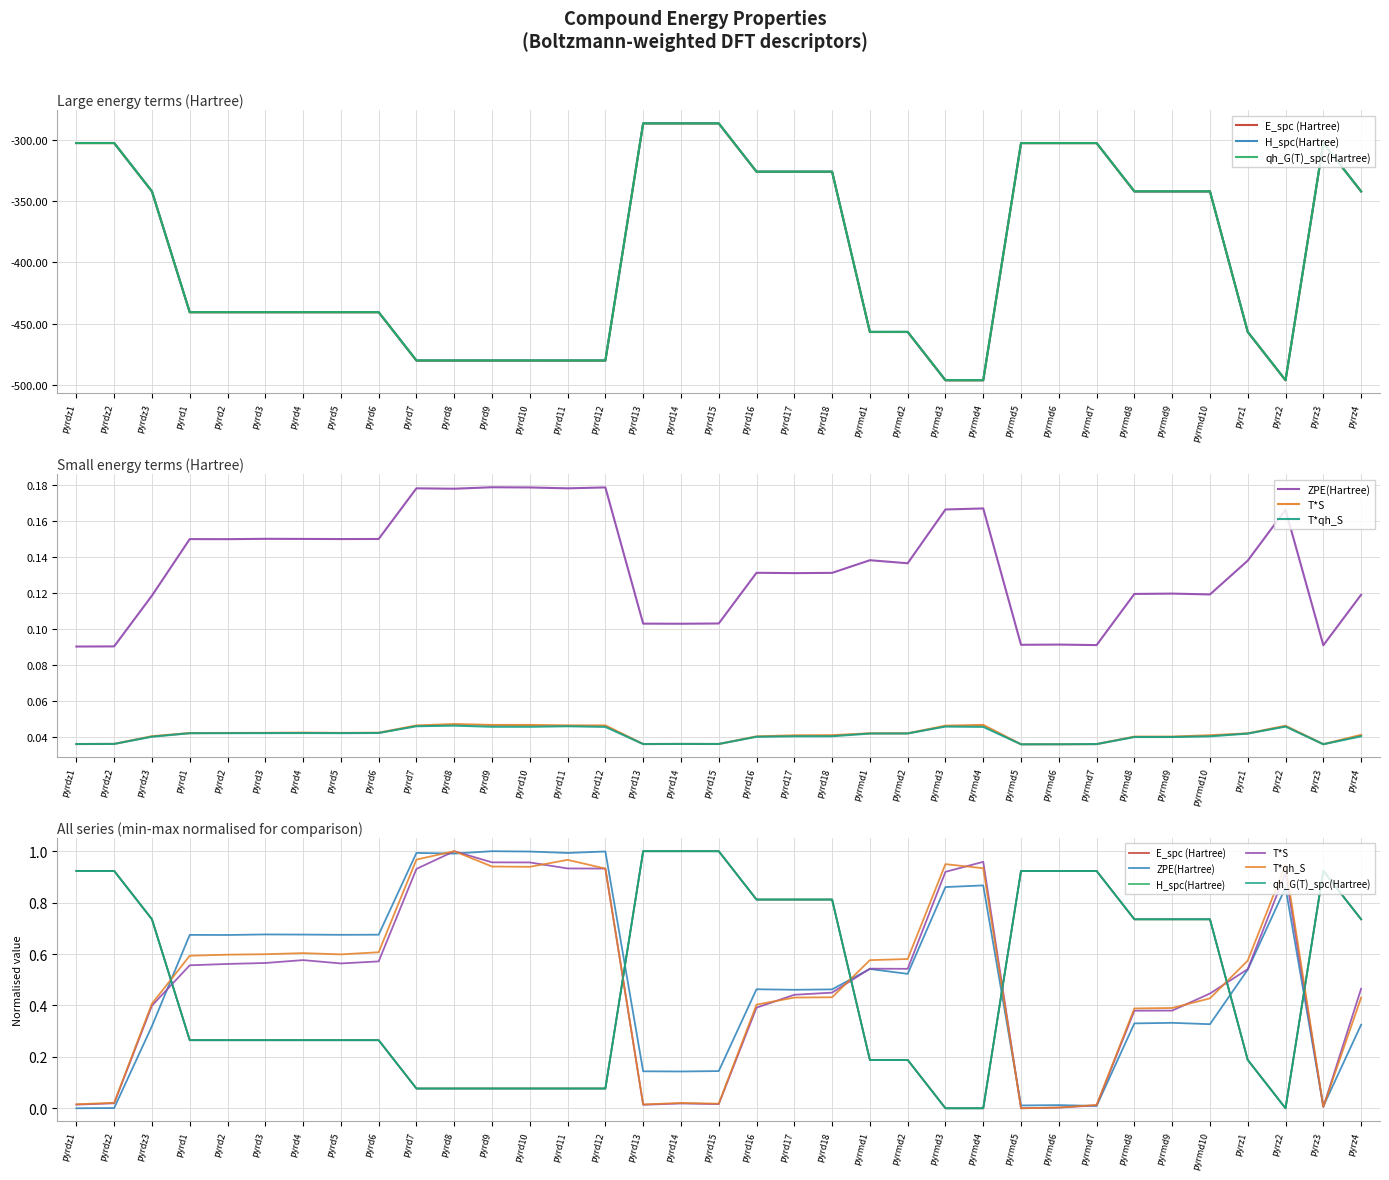

How many lines are shown in the chart?

6